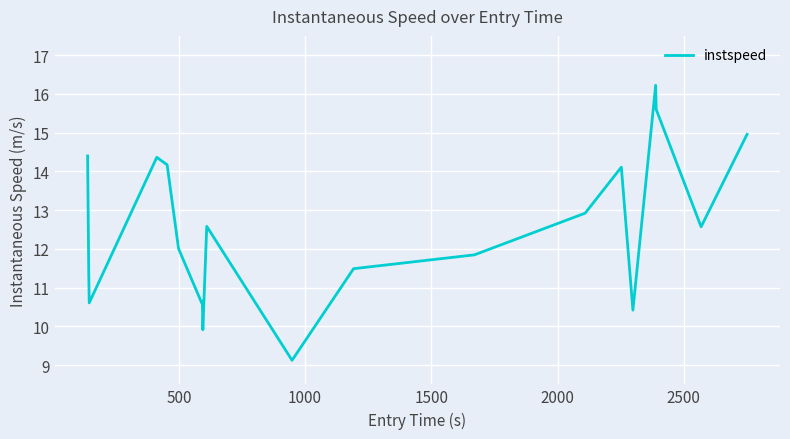

What is the sum of all values?

250.0